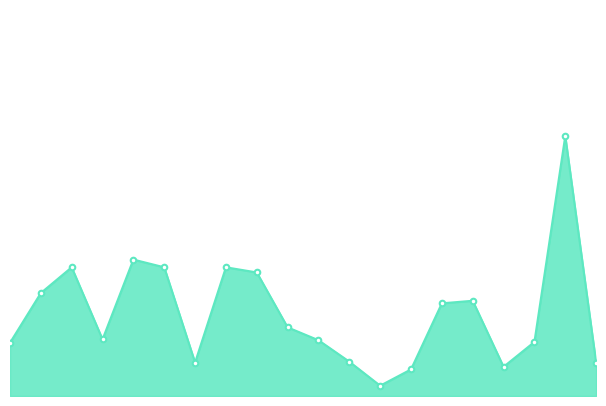

How many lines are shown in the chart?

1